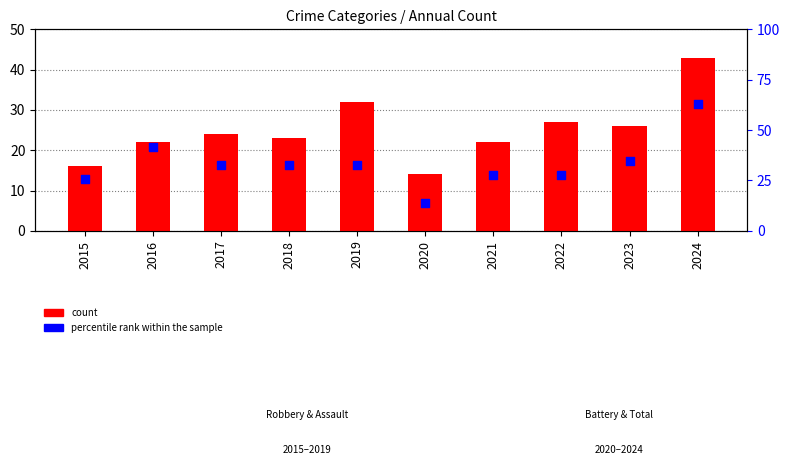

What are all the series names shown in the legend?

count, percentile rank within the sample